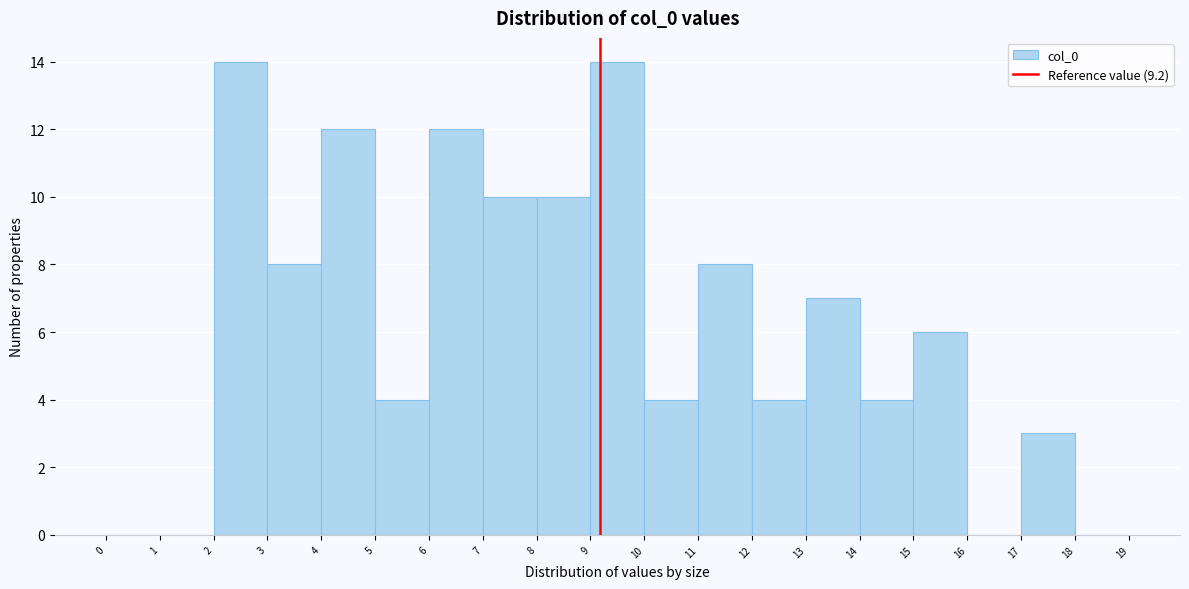

Reading left to right, list every bar in this chart as the range it spans on the x-axis followed by its height. The values are not printed on the chart, so give them approximately, as read against the axis.

0 to 1: 0
1 to 2: 0
2 to 3: 14
3 to 4: 8
4 to 5: 12
5 to 6: 4
6 to 7: 12
7 to 8: 10
8 to 9: 10
9 to 10: 14
10 to 11: 4
11 to 12: 8
12 to 13: 4
13 to 14: 7
14 to 15: 4
15 to 16: 6
16 to 17: 0
17 to 18: 3
18 to 19: 0